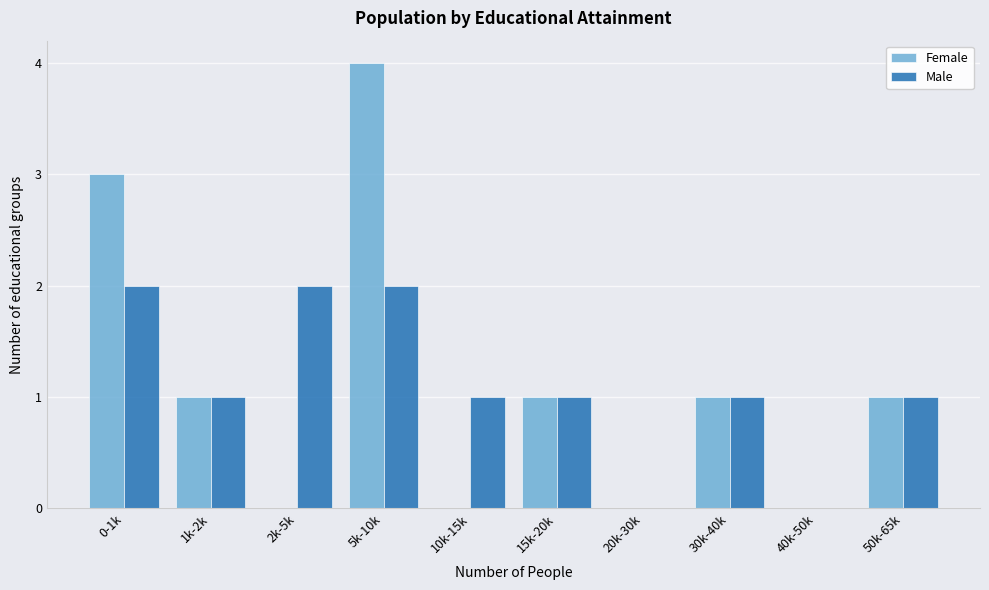

Reading left to right, extract all data points from this chart.

Female: 0-1k=3	1k-2k=1	2k-5k=0	5k-10k=4	10k-15k=0	15k-20k=1	20k-30k=0	30k-40k=1	40k-50k=0	50k-65k=1
Male: 0-1k=2	1k-2k=1	2k-5k=2	5k-10k=2	10k-15k=1	15k-20k=1	20k-30k=0	30k-40k=1	40k-50k=0	50k-65k=1